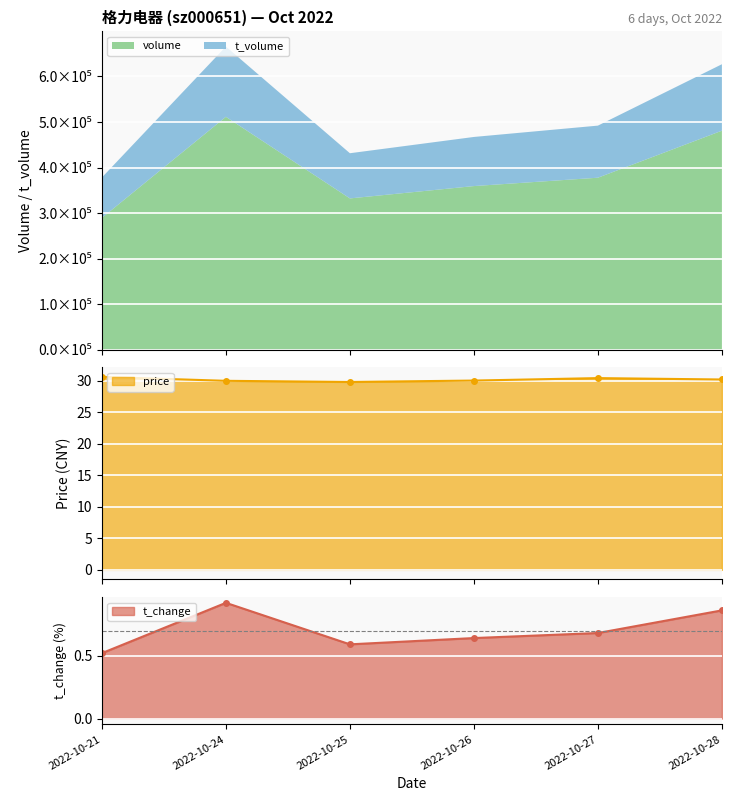

Between 2022-10-26 and 2022-10-27, which is larger?

2022-10-27